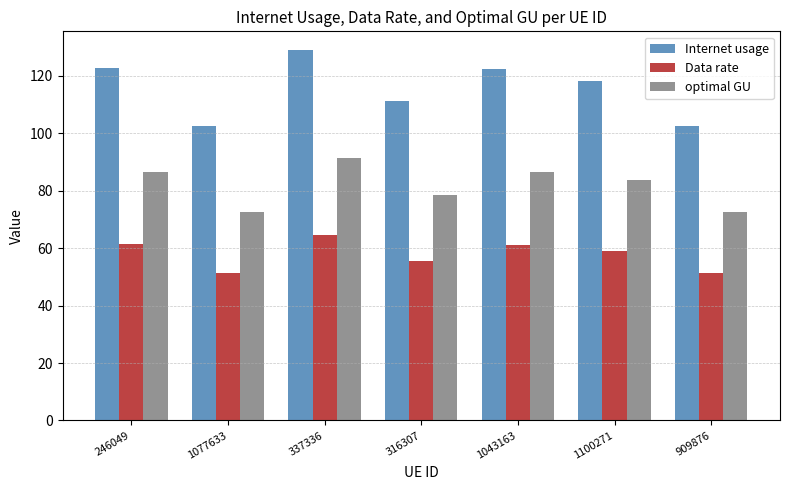

How many data points does each series have?

7